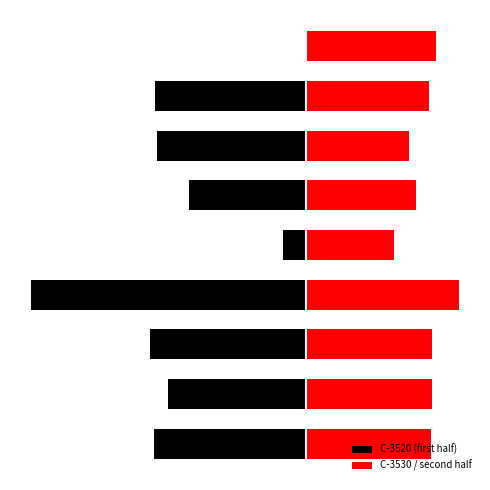

Are the bars grouped side by side (vs. stacked)?

Yes